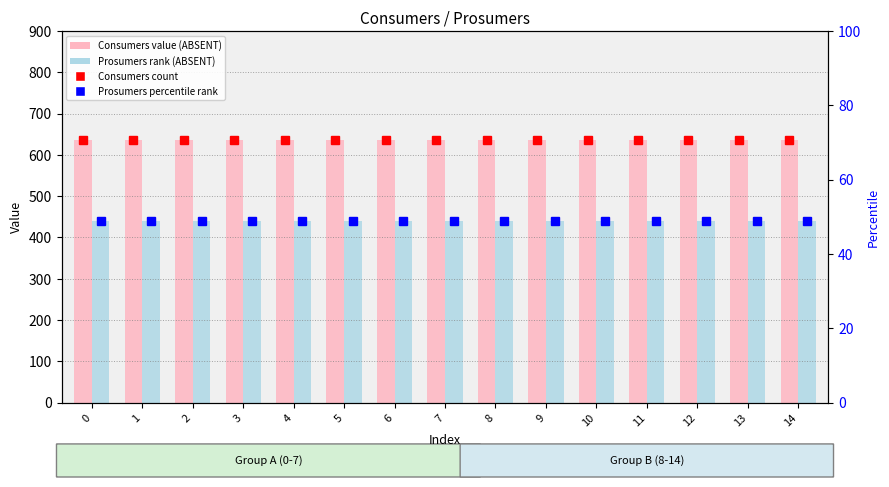

The Prosumers percentile rank series shows 596 at 14. True or false?

False